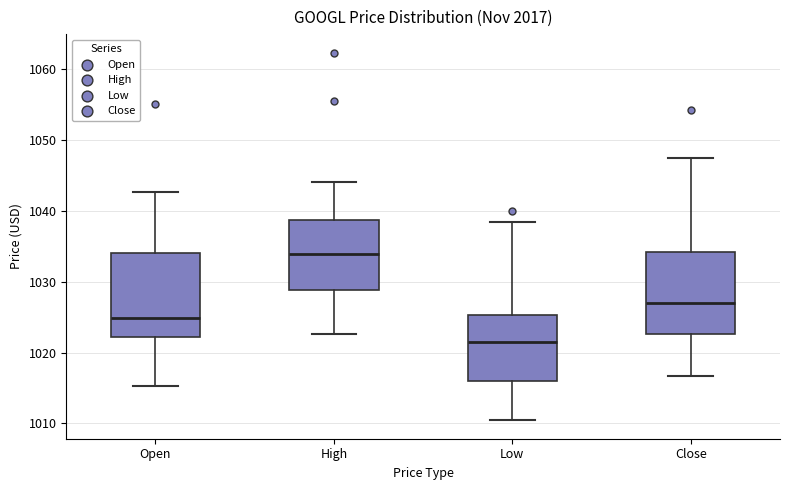

Reading left to right, transcribe this box plot: for each box, give where its median line is, the range the box spans, and where its two whiskers end, as read against the y-axis. The values are not printed on the chart, so give them approximately, as read against the axis.

Open: median 1025, box 1022 to 1034, whiskers 1015 to 1043
High: median 1034, box 1029 to 1039, whiskers 1023 to 1044
Low: median 1021, box 1016 to 1025, whiskers 1010 to 1038
Close: median 1027, box 1023 to 1034, whiskers 1017 to 1047